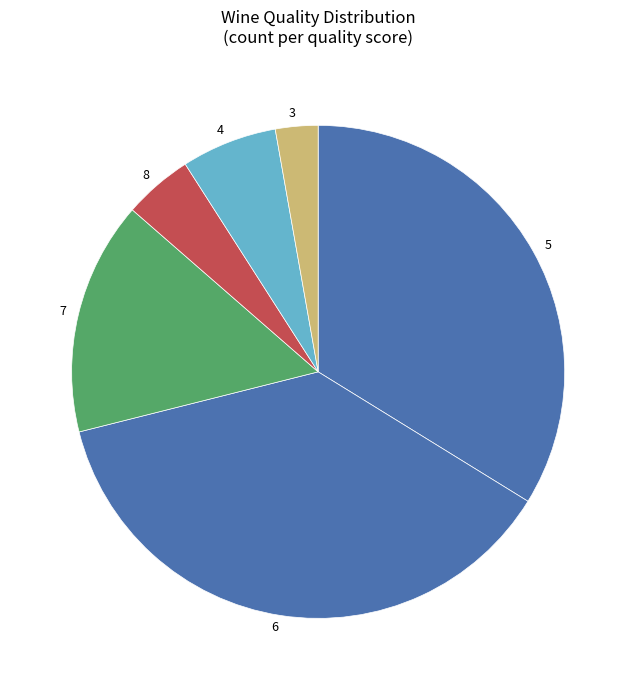

Which has a higher value, 4 or 8?

4